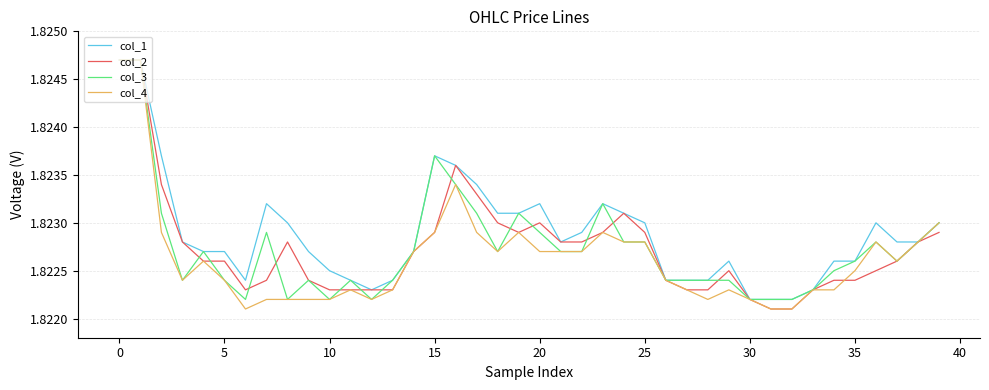

Which series has the largest total across all categories?

col_1